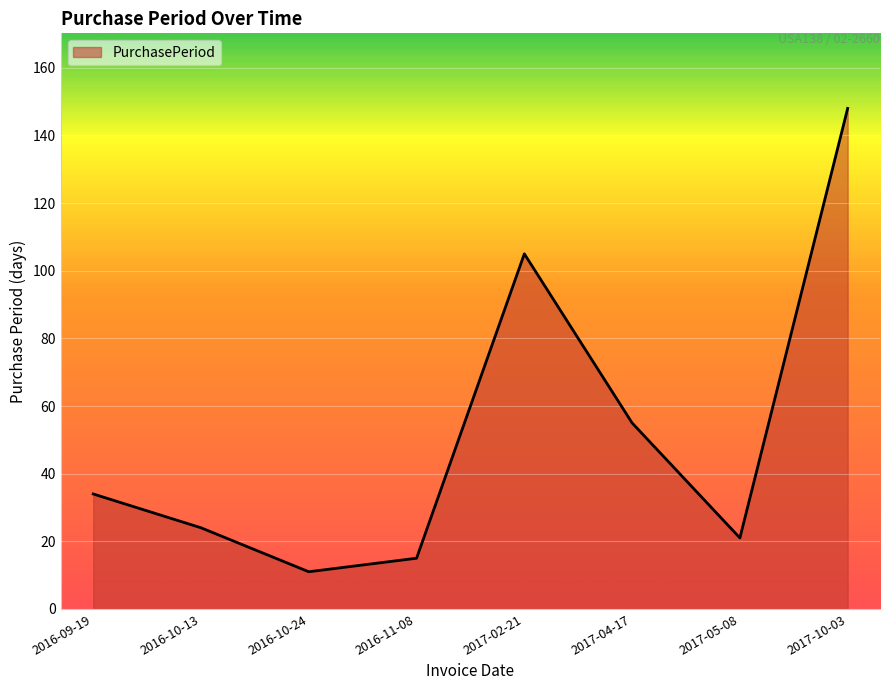

What is the smallest value displayed?

11